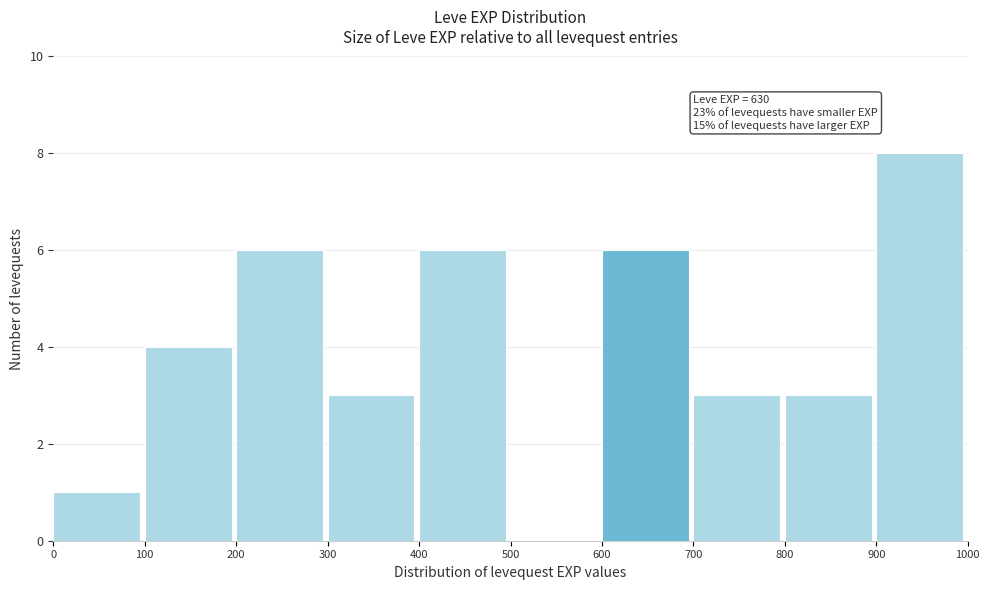

Which range on the x-axis has the tallest bar?

900 to 1000